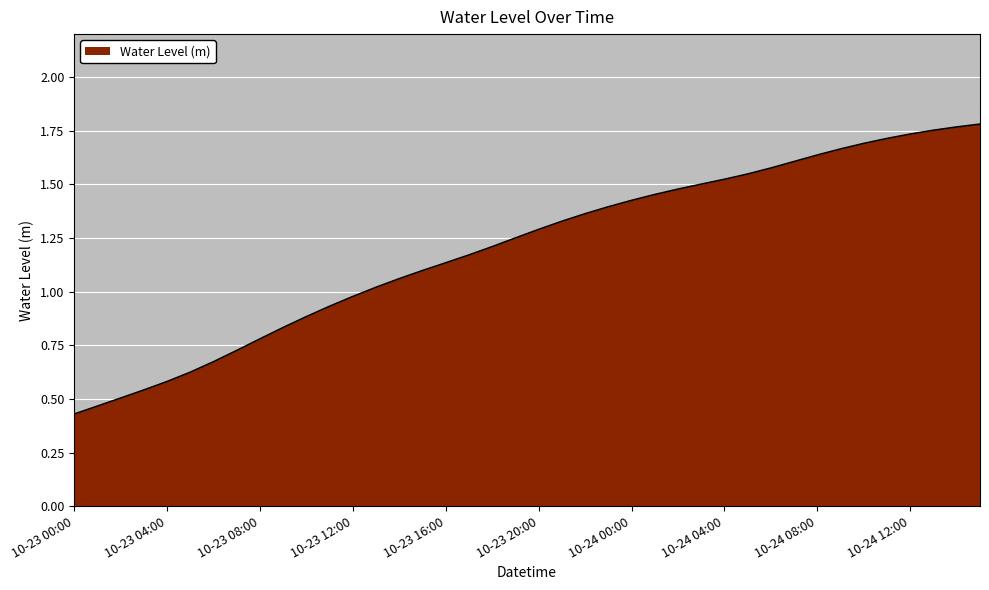

Does the chart have visible grid lines?

Yes